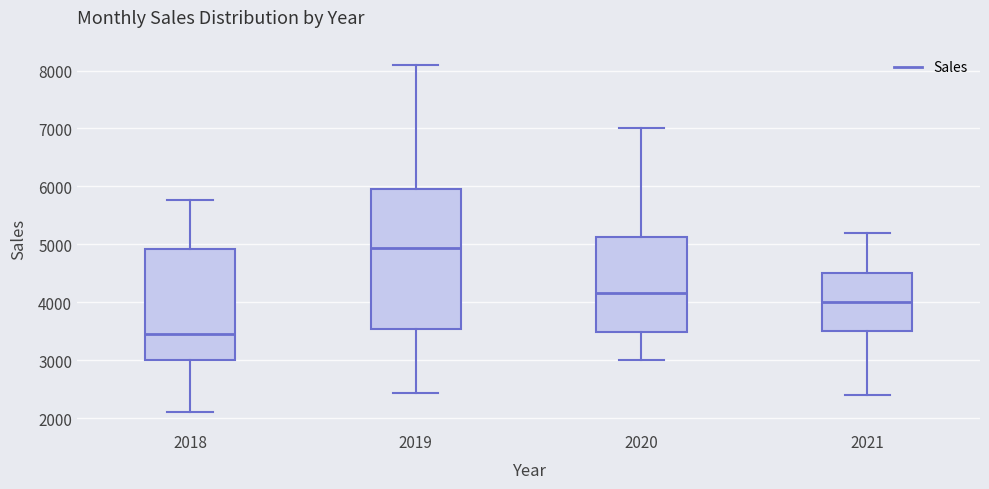

Which box is the tallest, from its lower edge to its upper edge?

2019